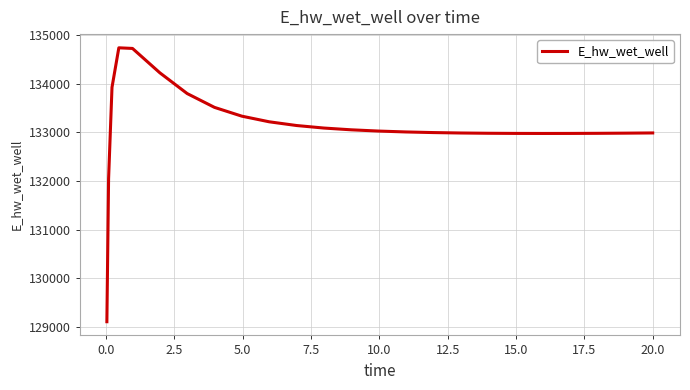

What is the minimum value shown in the chart?

129110.5